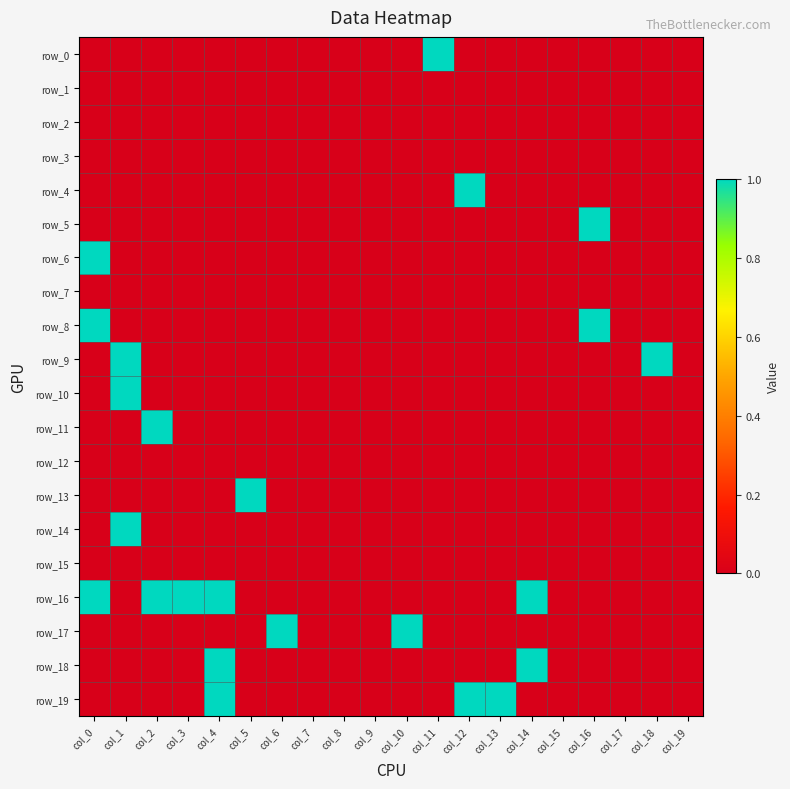

Is it true that row_0 equals 0 at col_5?

True